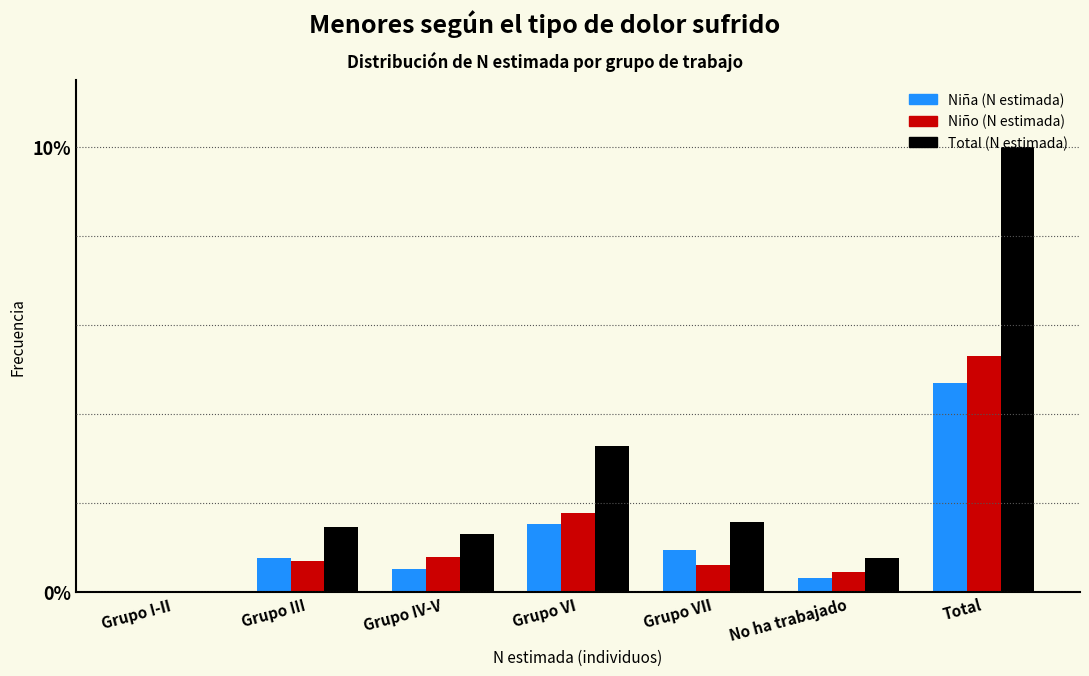

The value of Total (N estimada) at No ha trabajado is 0.8. True or false?

True